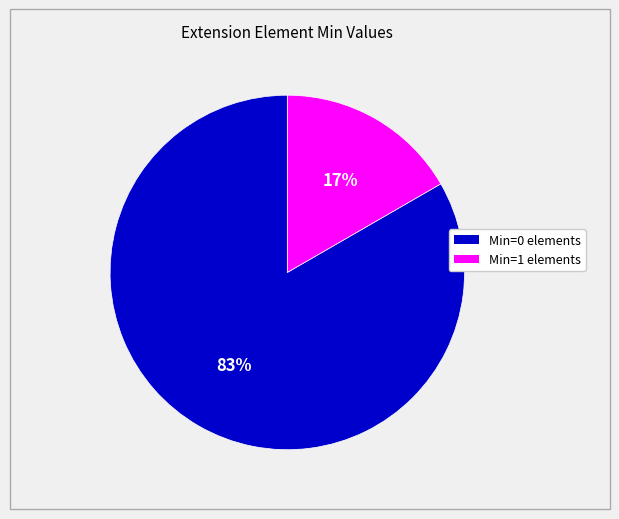

Is there a majority slice in this chart?

Yes